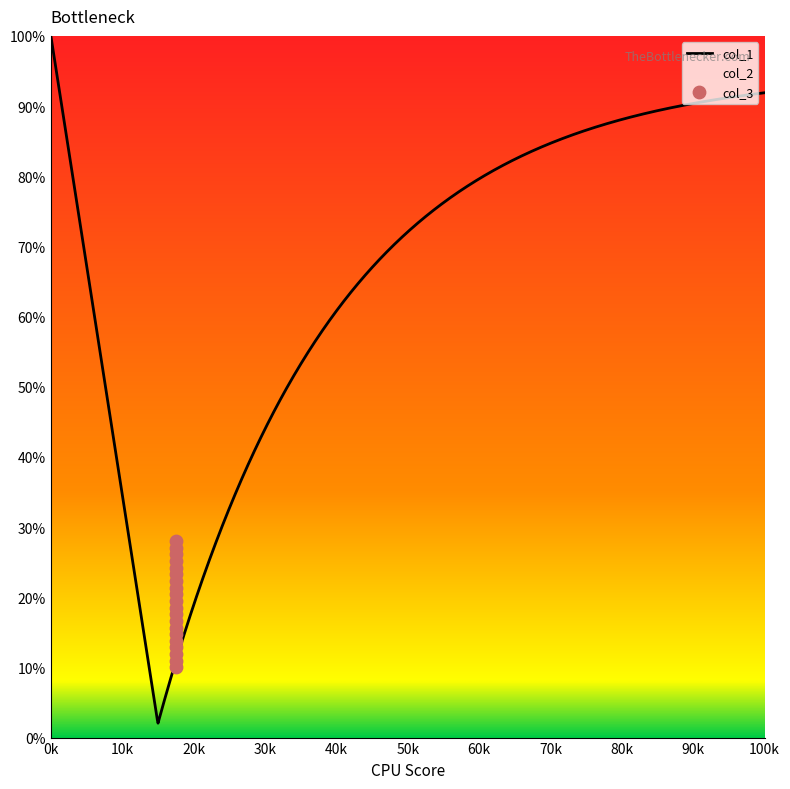

What are all the series names shown in the legend?

col_1, col_2, col_3